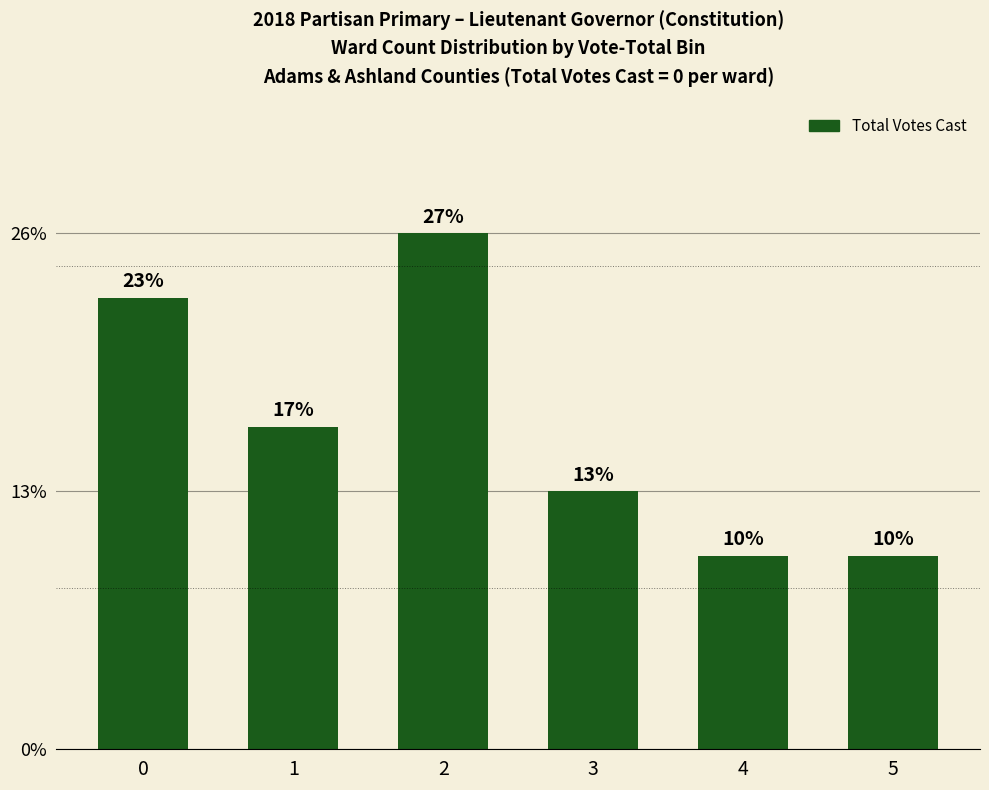

Reading left to right, what are all the values shown in this chart?

0=7	1=5	2=8	3=4	4=3	5=3